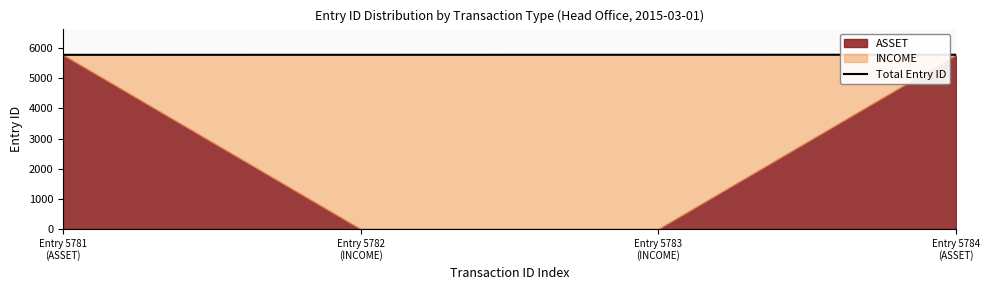

Read the value at Entry 5782
(INCOME).

5782